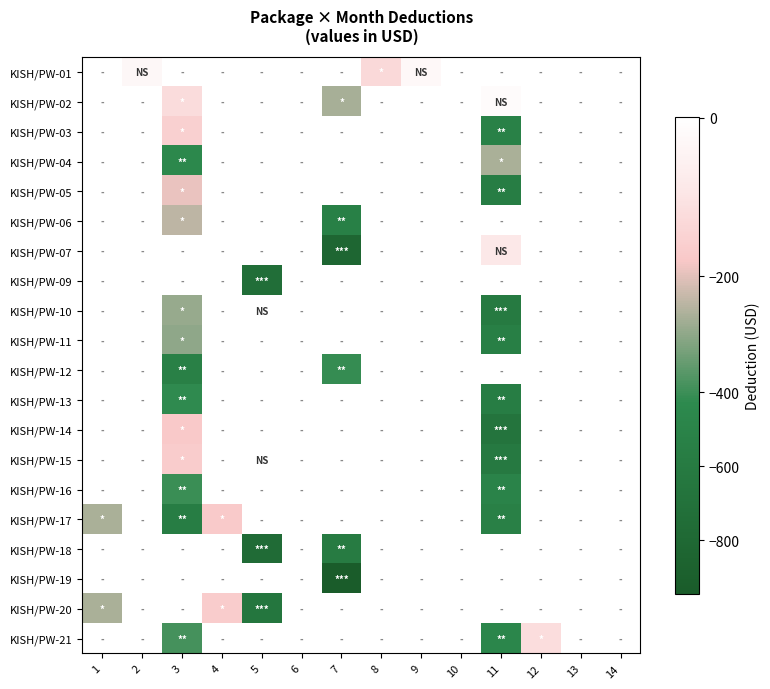

How many categories are shown in the chart?

14